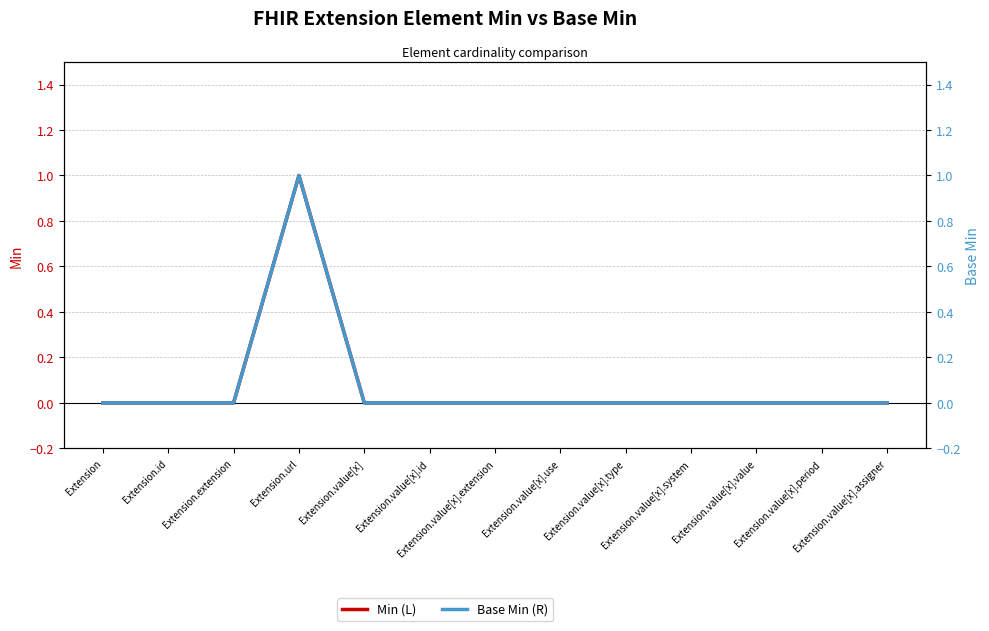

Which series has the widest spread of values?

Min (L)